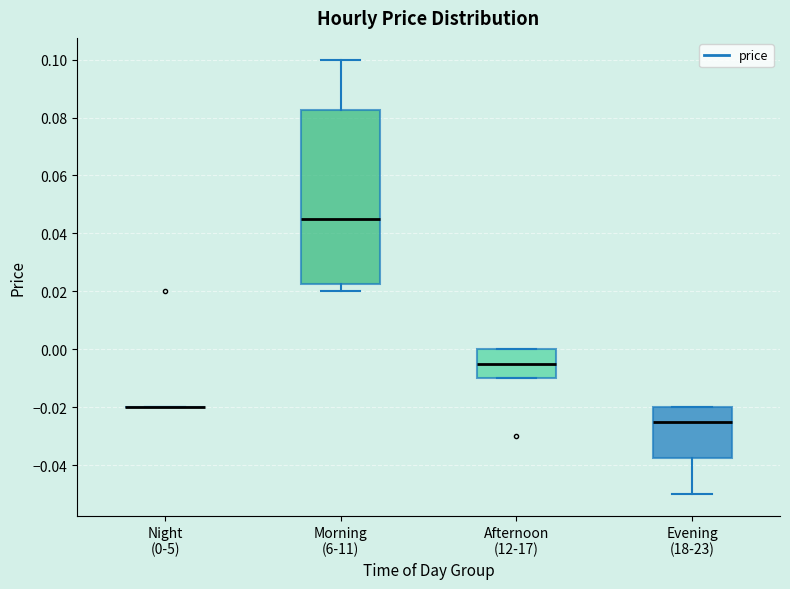

Comparing the boxes themselves (not the whiskers), which one is the tallest?

Morning (6-11)